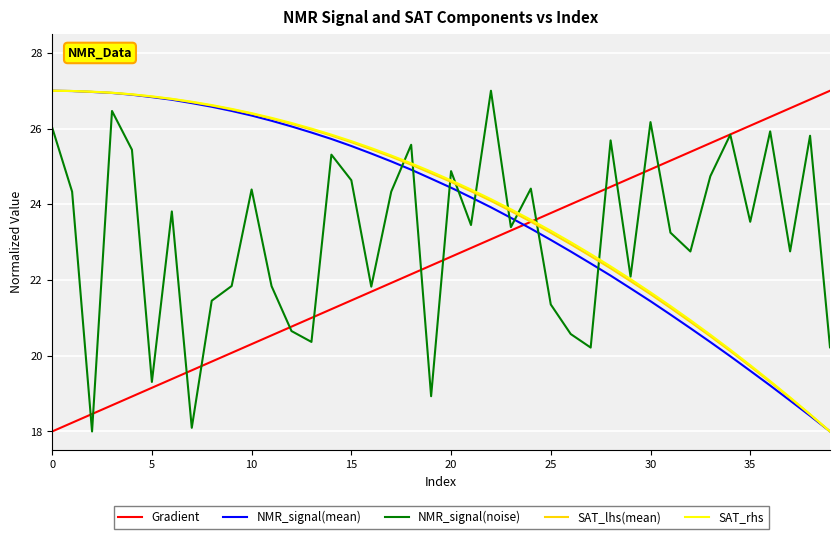

How many distinct data groups are displayed?

5